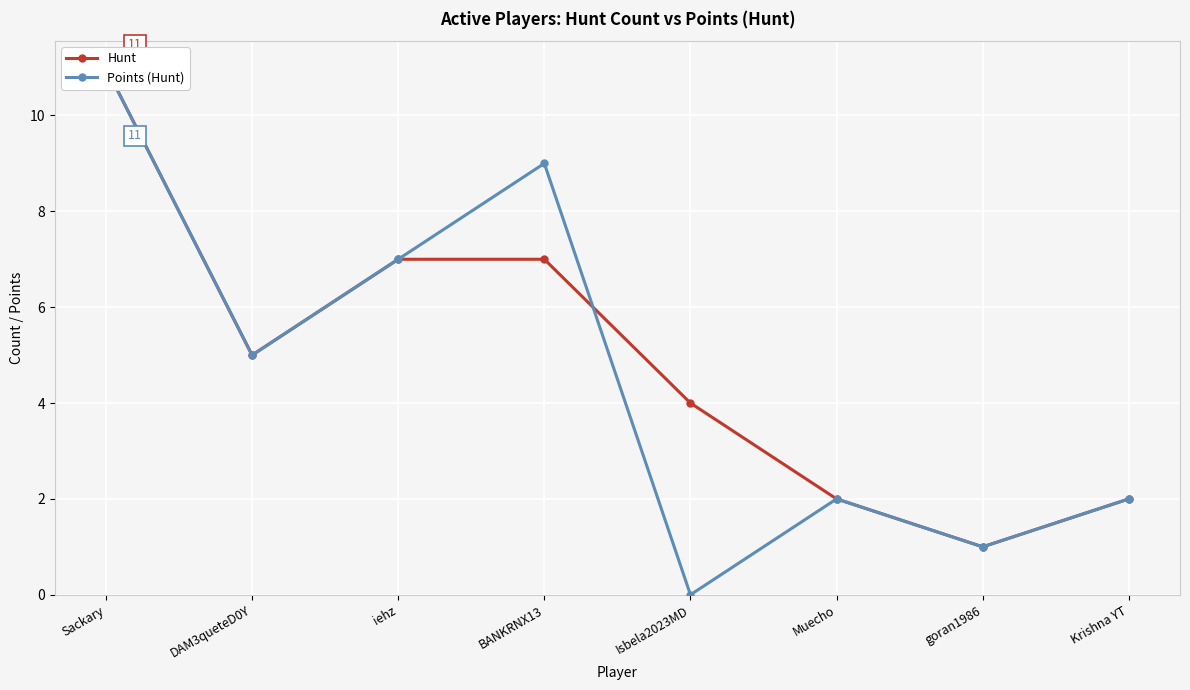

What is the difference between the maximum and minimum values in the Points (Hunt) series?

11